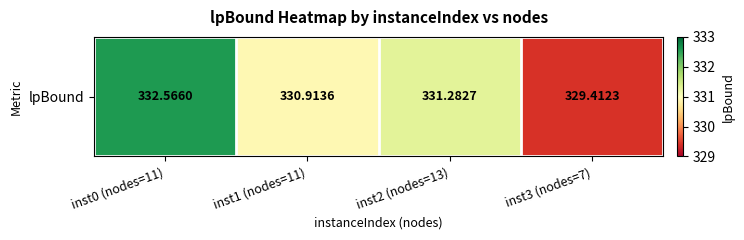

Between inst2 (nodes=13) and inst3 (nodes=7), which is larger?

inst2 (nodes=13)